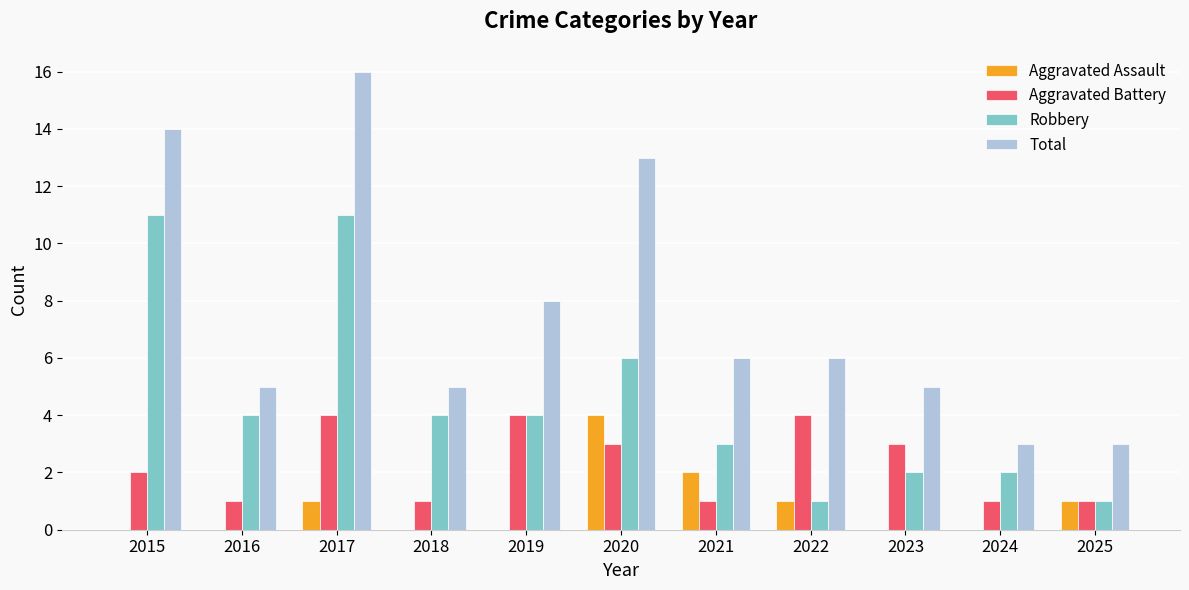

The value of Robbery at 2021 is 3. True or false?

True